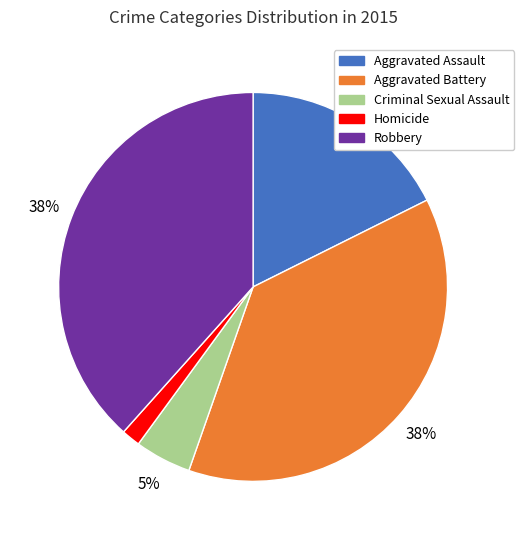

How many segments does this pie chart have?

5